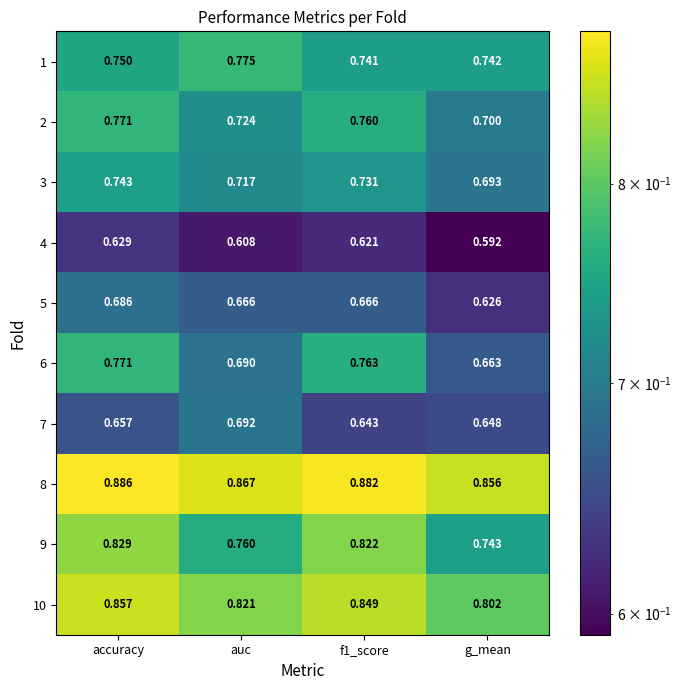

Which series changed the most between auc and g_mean?

7